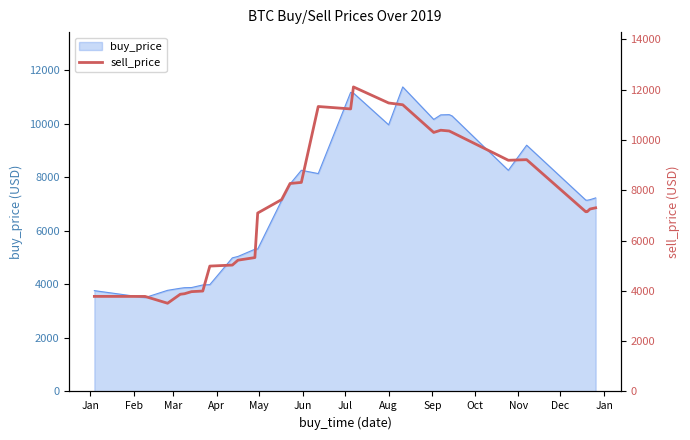

What is the average value?

7492.6